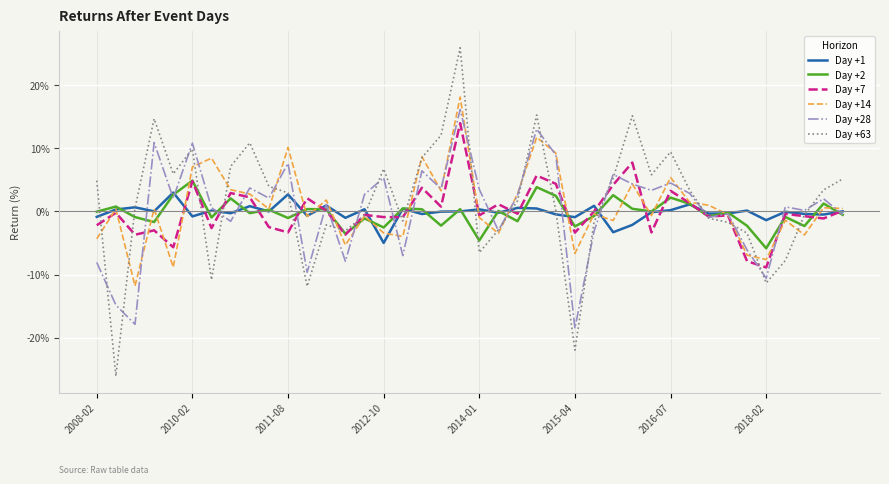

What is the minimum value for Day +14?

-11.8